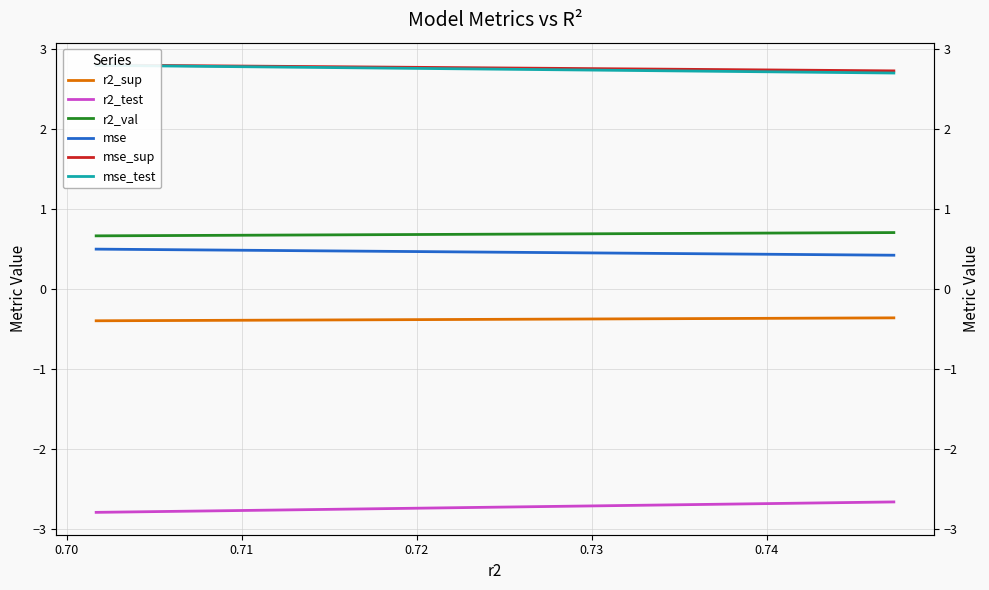

Which series changed the most between 0.71 and 0.73?

r2_test